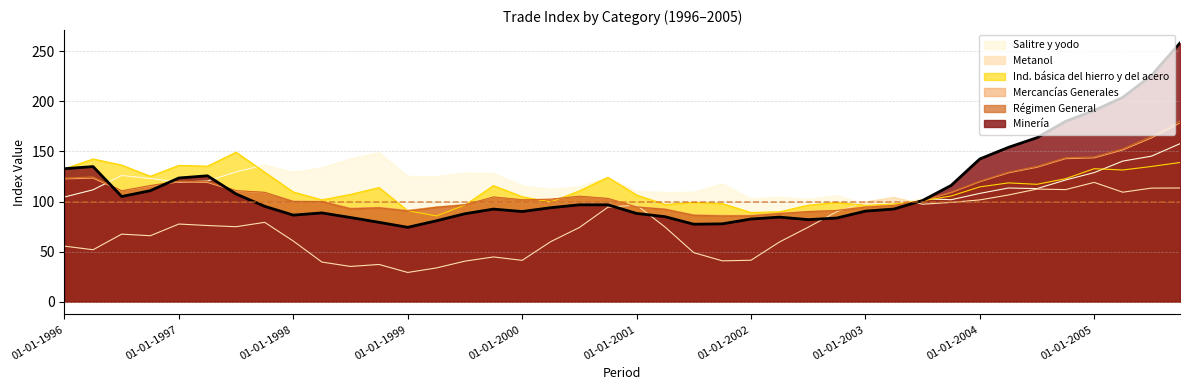

What is the spread (max minus min) of values at 01-10-1999?

83.4